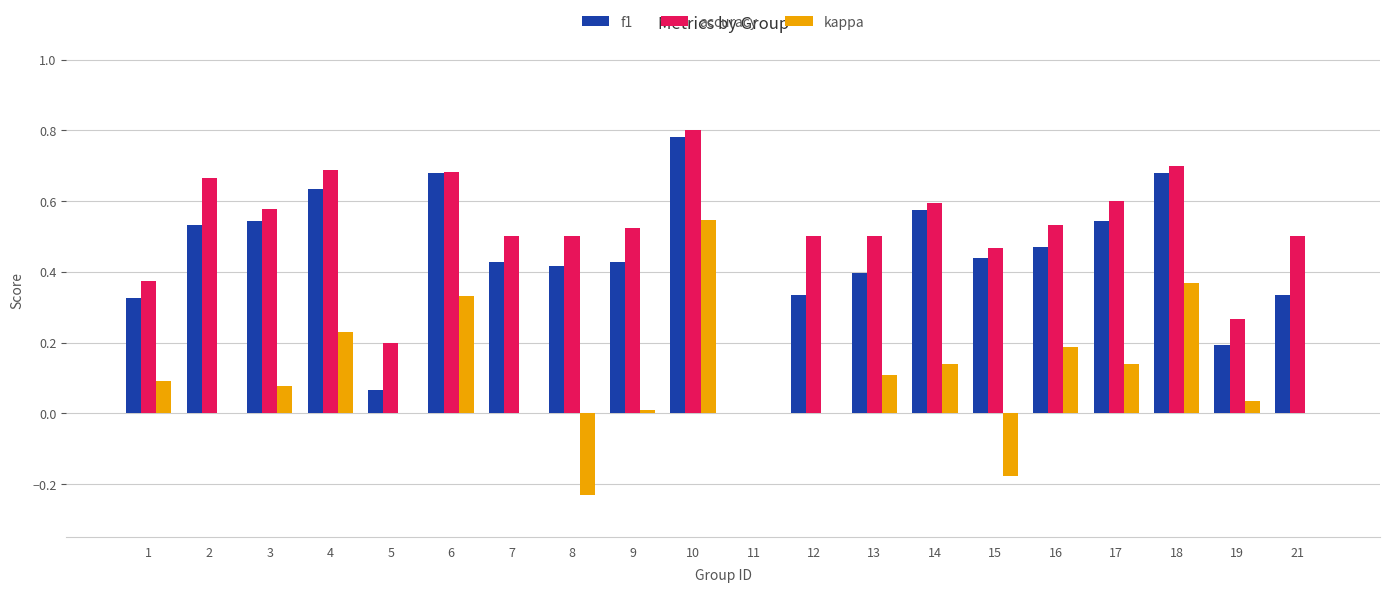

What is the sum of the accuracy values at 10 and 12?

1.3